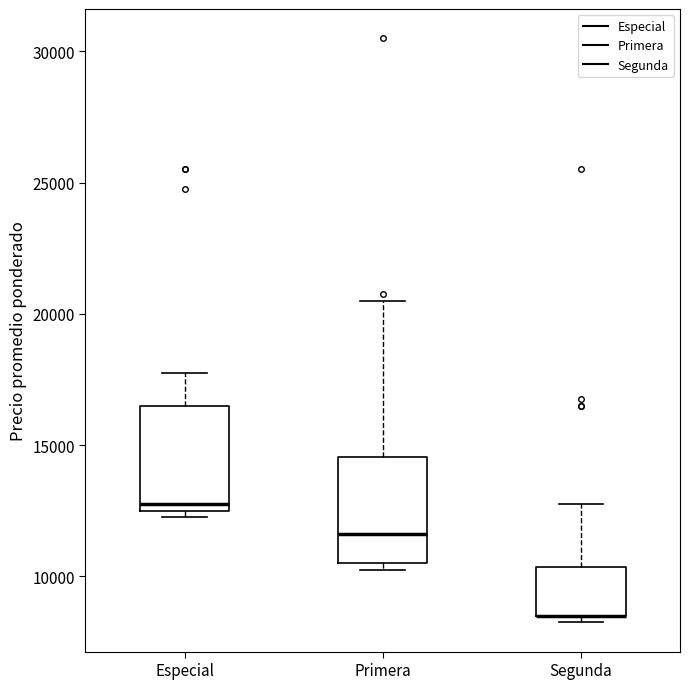

Where does the upper whisker of the box for Primera end on the y-axis? The values are not printed on the chart, so give them approximately, as read against the axis.

20500